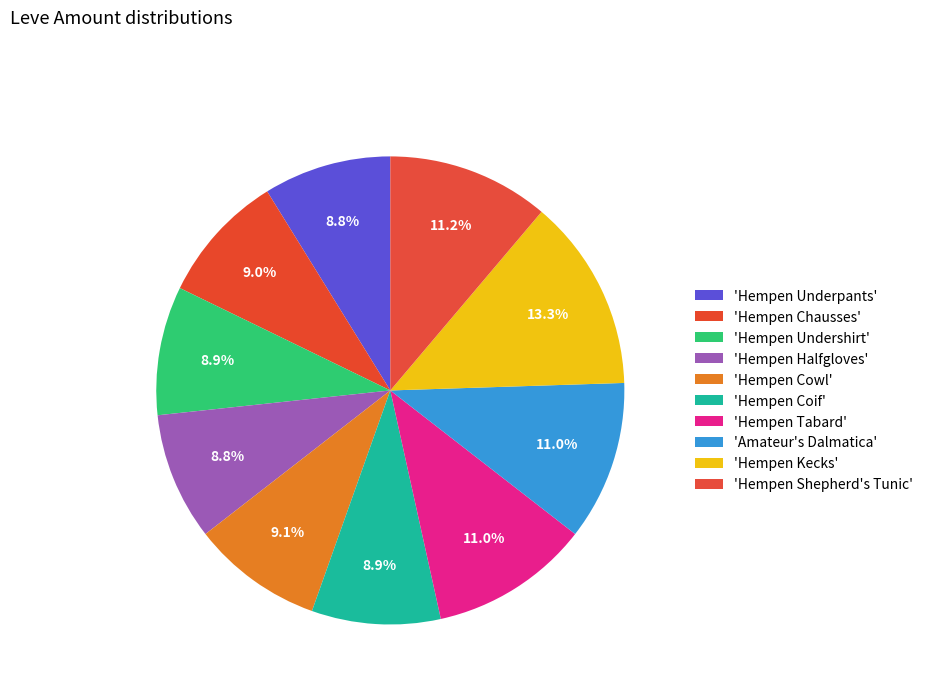

How many segments does this pie chart have?

10